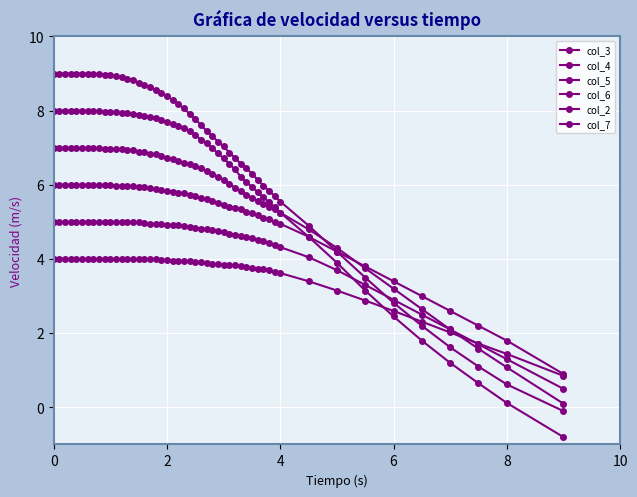

After their last crossing, which series has the higher values: col_7 or col_3?

col_3